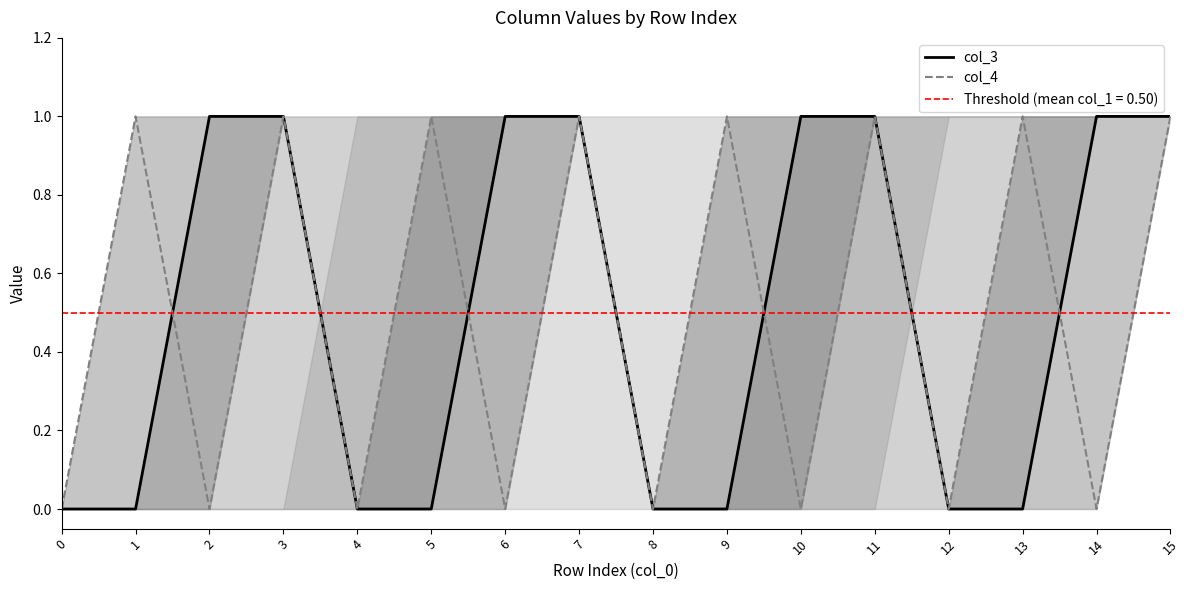

At which category is the sum across all series the highest?

3